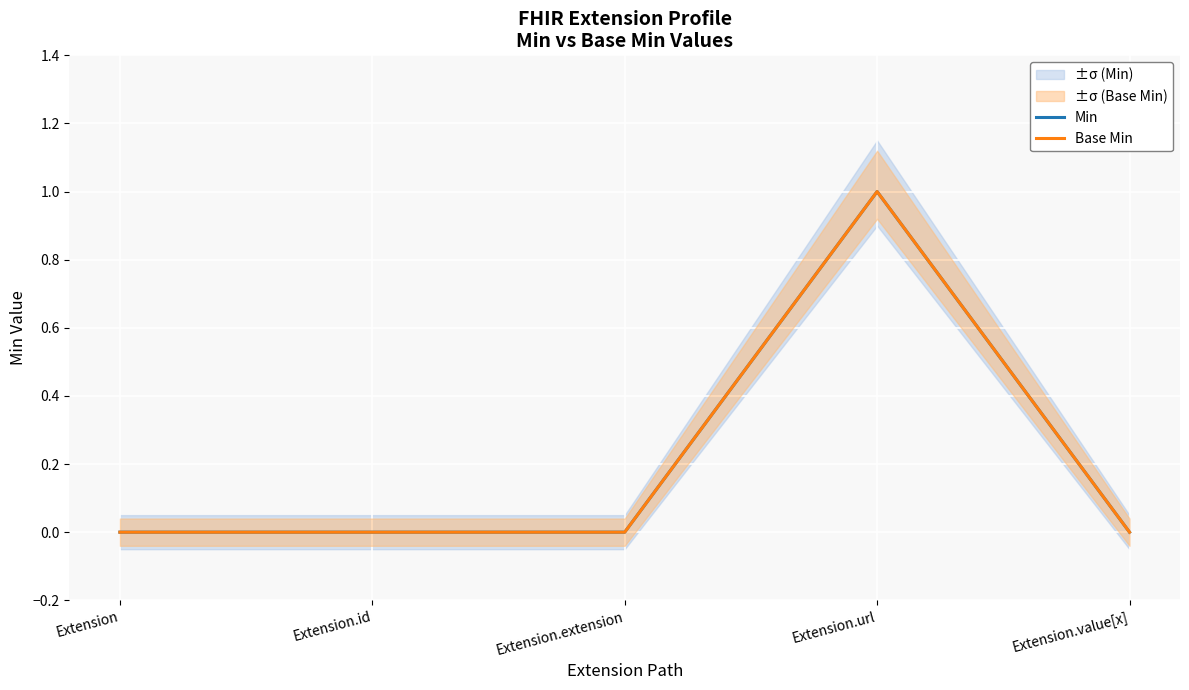

What is the label of the 2nd point from the right?

Extension.url